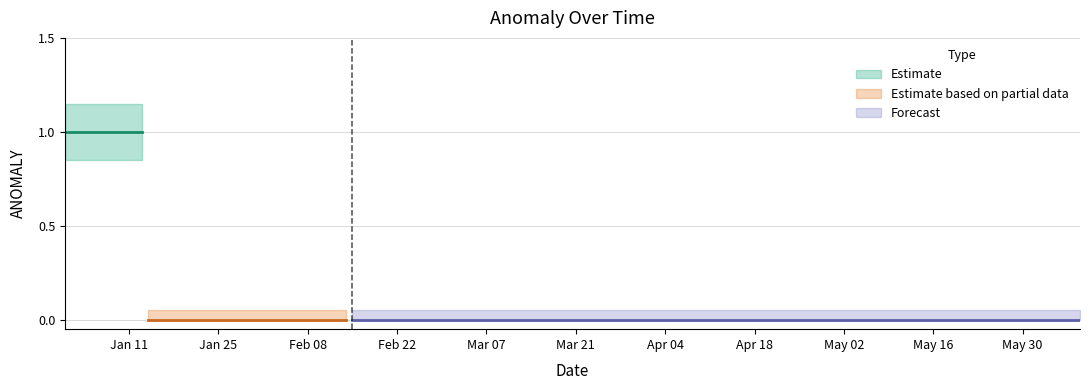

True or false: ANOMALY and lower cross at least once.

False